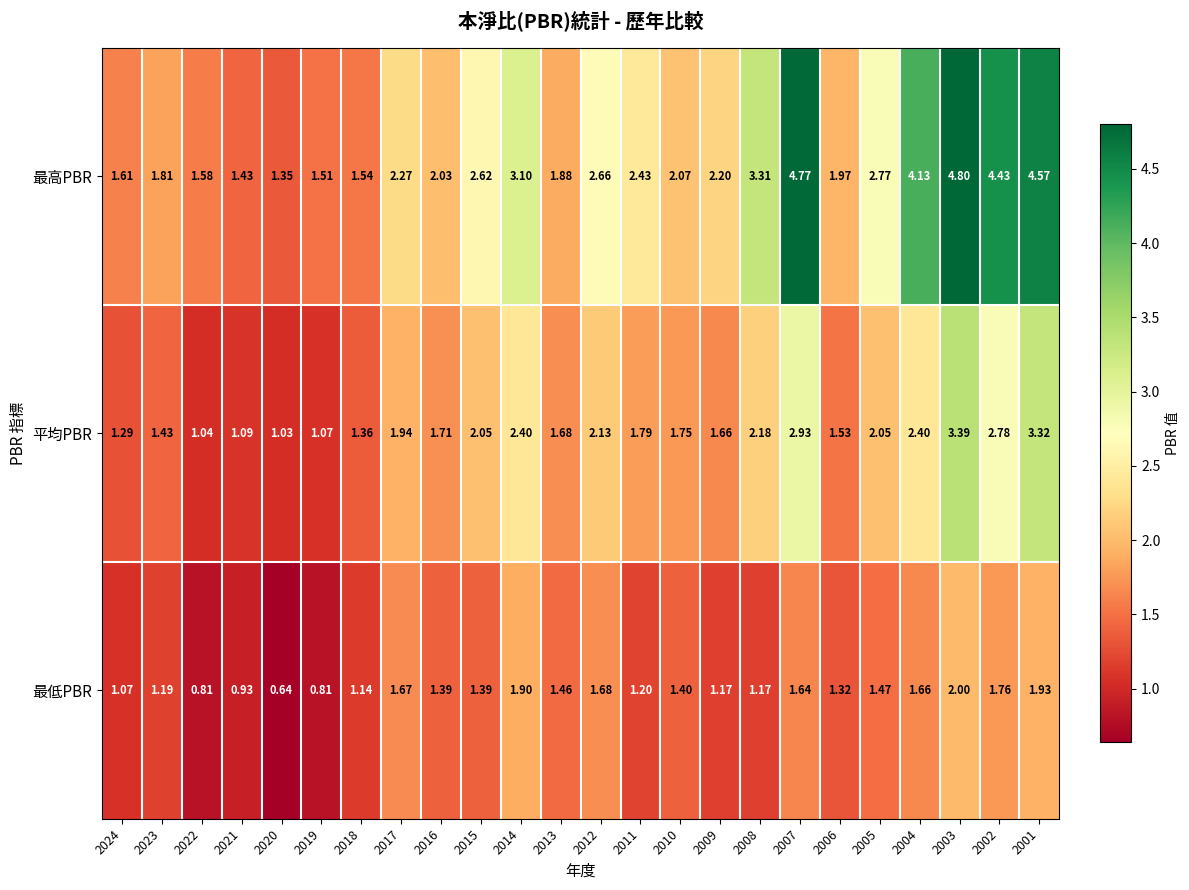

List the series in order of their overall mean, highest first.

最高PBR, 平均PBR, 最低PBR